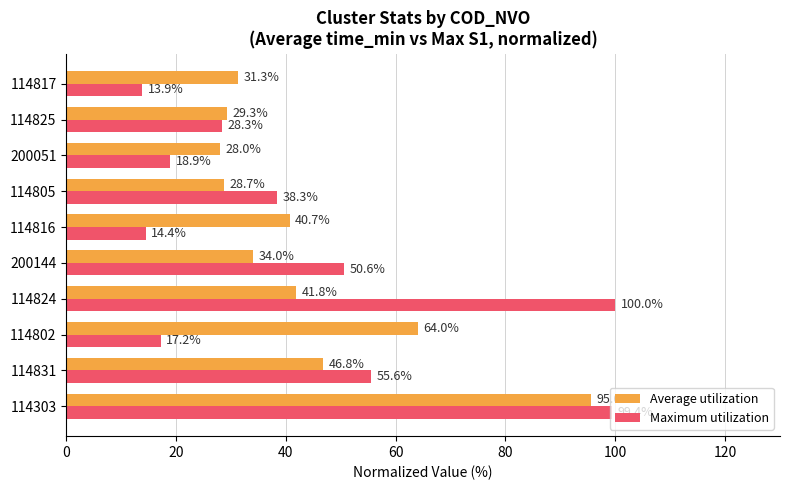

The Maximum utilization series shows 24.3 at 114802. True or false?

False